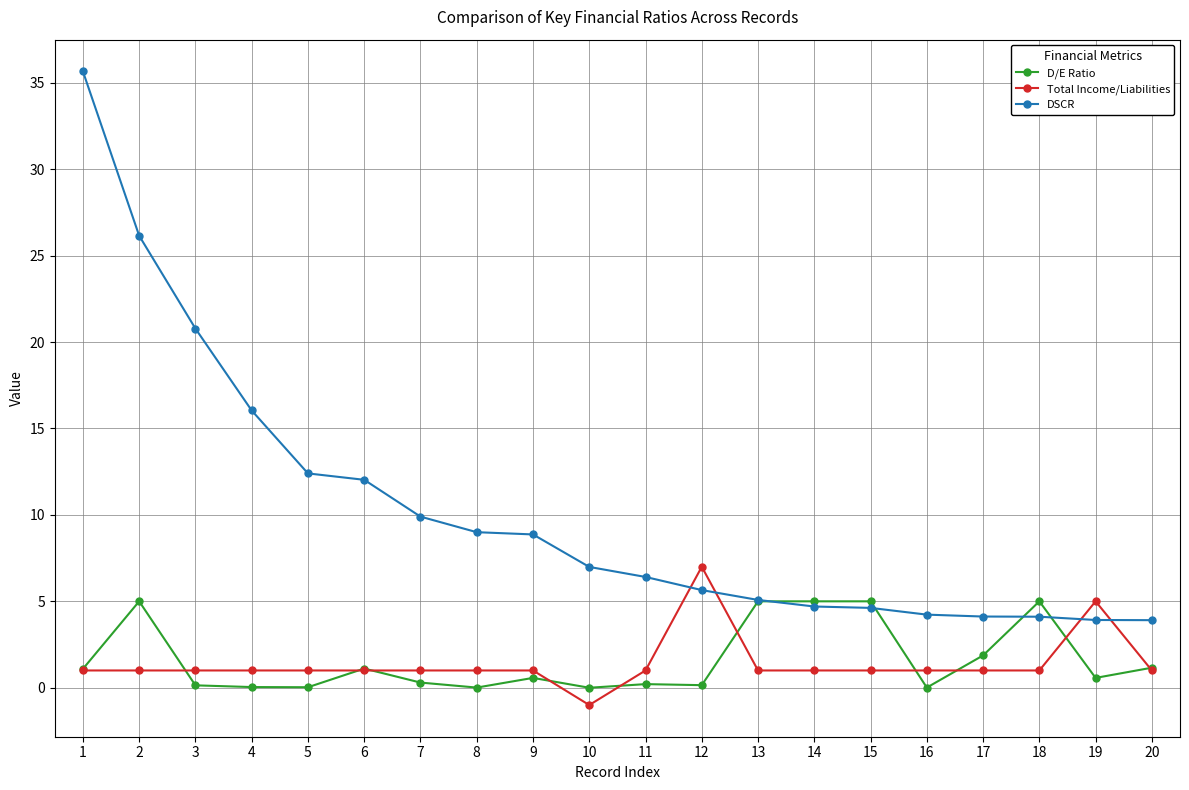

Is it true that D/E Ratio equals 7.4 at 18?

False